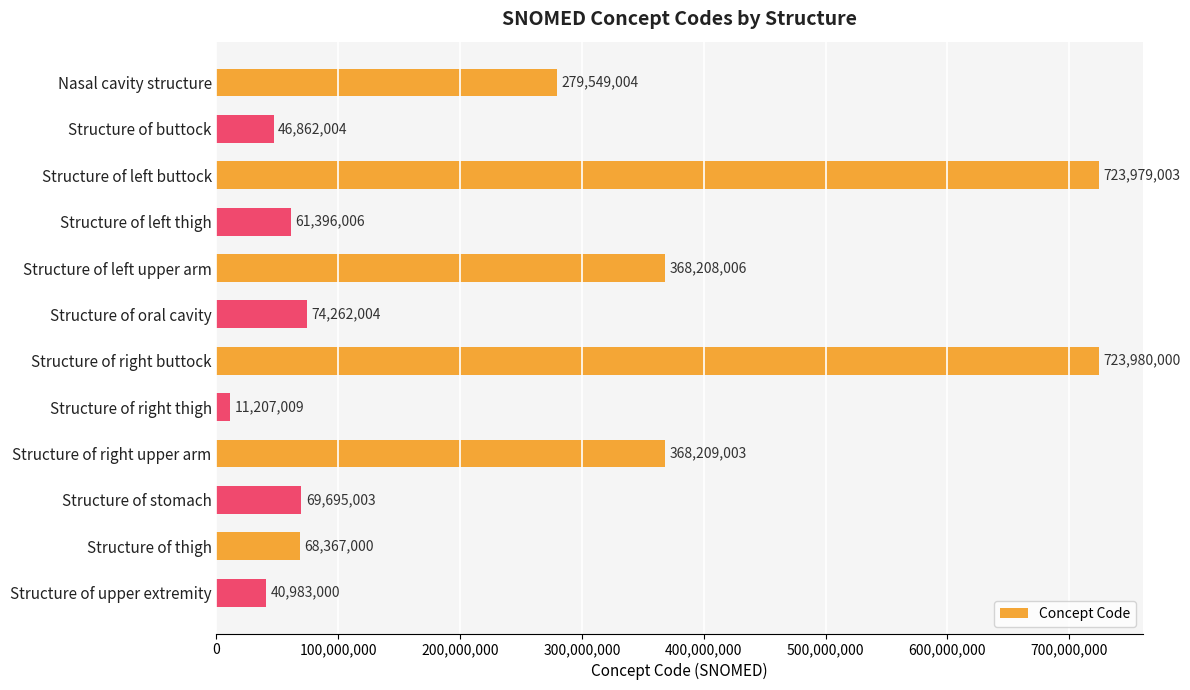

How many distinct data groups are displayed?

1